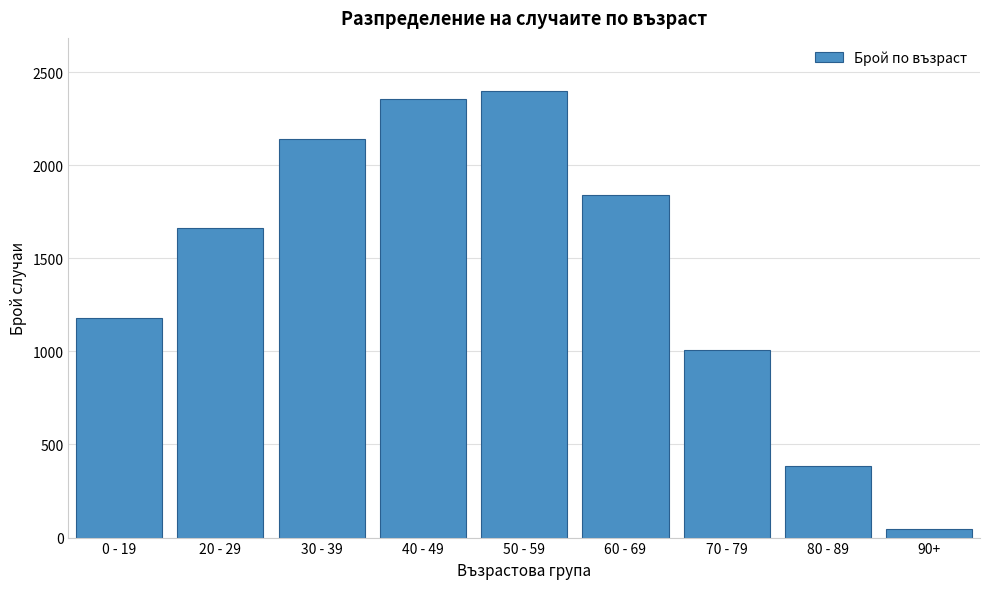

Reading right to left, extract all data points from this chart.

47	384	1010	1841	2396	2357	2140	1660	1179